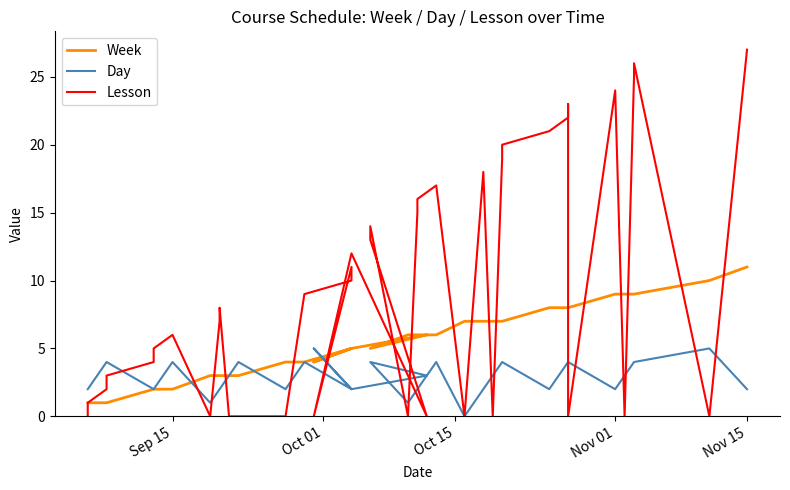

What is the lowest value of the Week series?

1